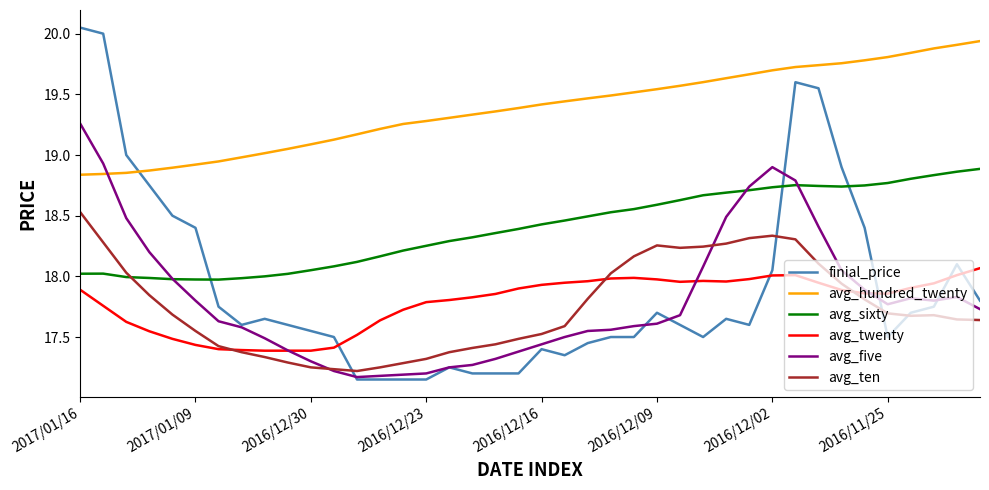

Which series has the largest total across all categories?

avg_hundred_twenty